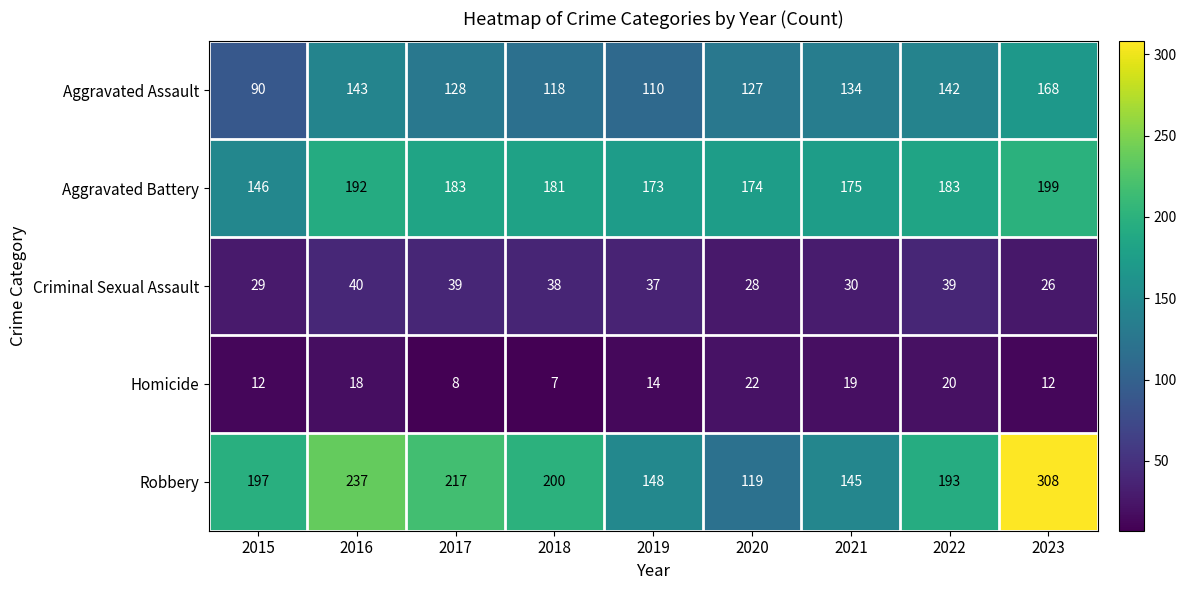

At which label does Homicide reach its peak?

2020